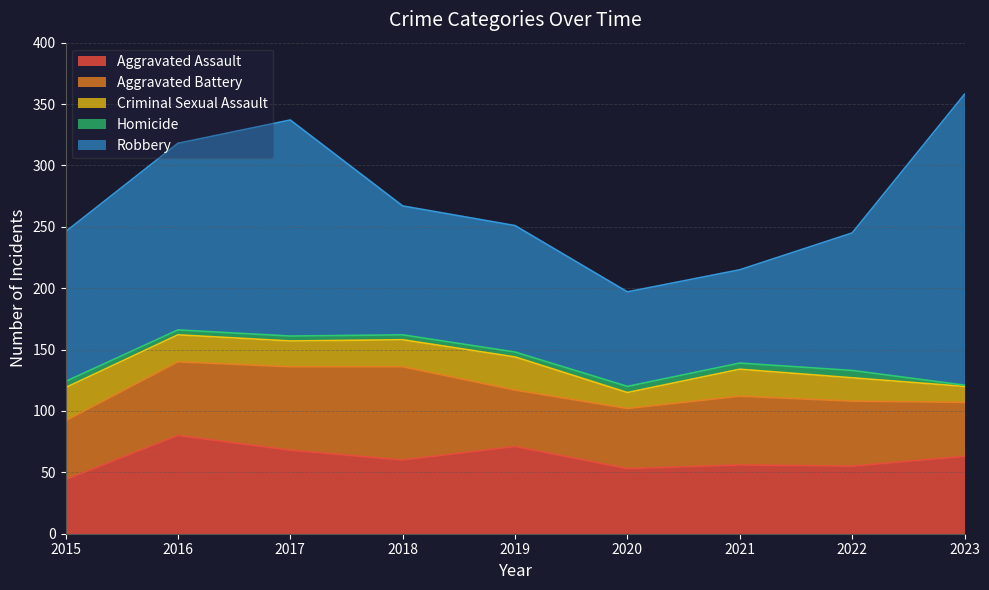

Between 2018 and 2020, which series saw the biggest shift?

Robbery